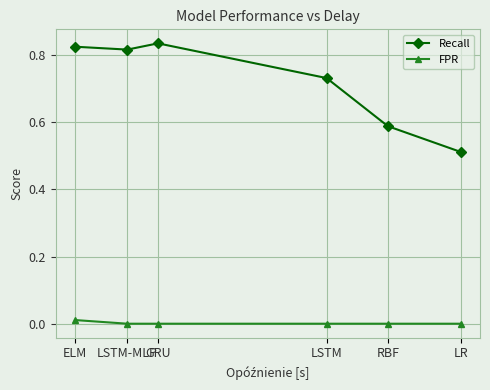

List the series in order of their peak value, lowest first.

FPR, Recall